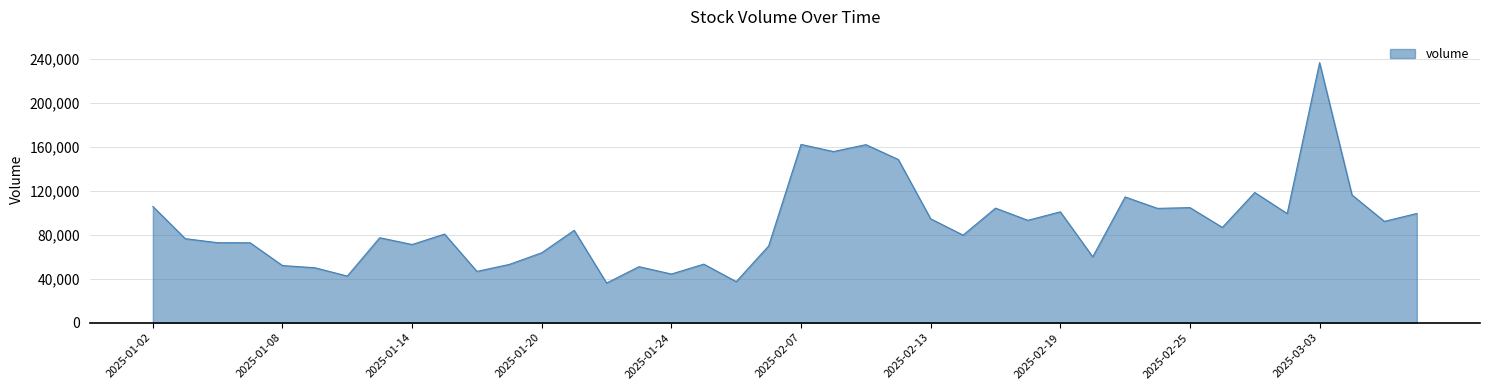

What is the difference between the maximum and minimum values?

200452.6